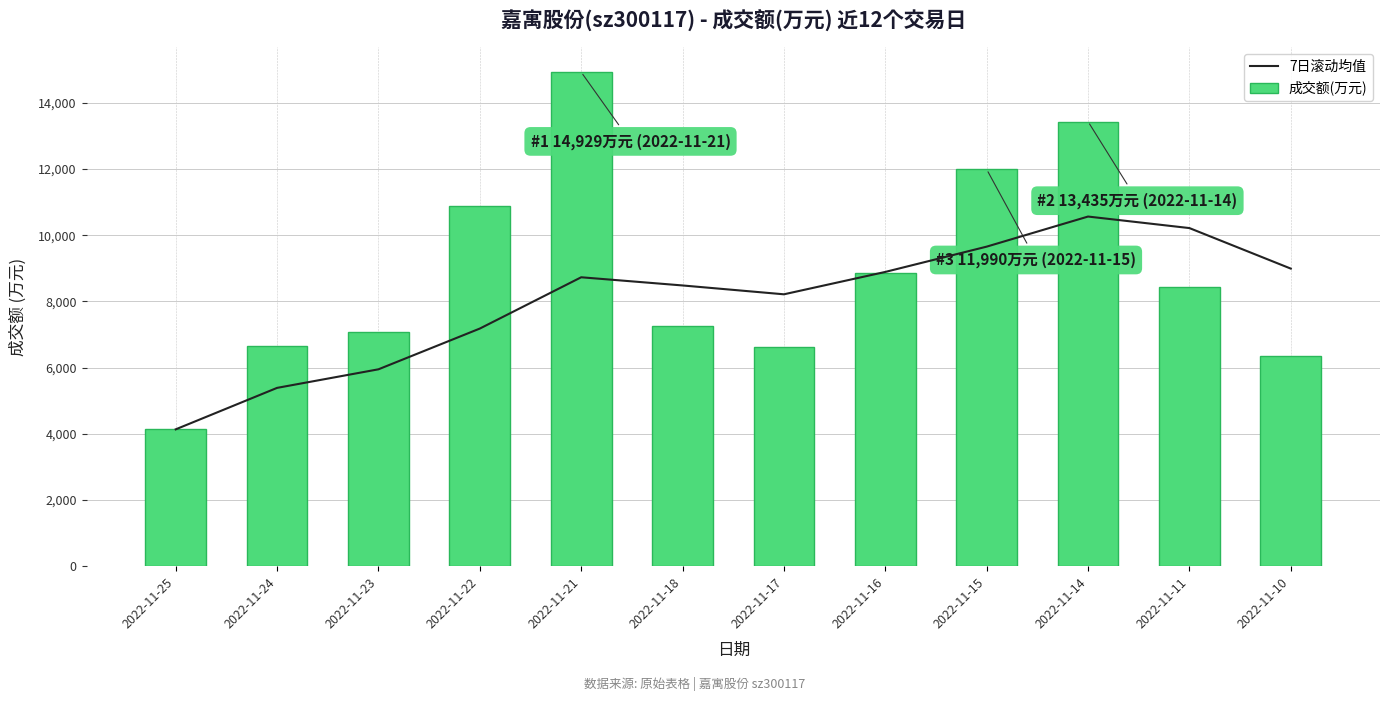

Is the value of 7日滚动均值 at 2022-11-11 greater than the value of 成交额(万元) at 2022-11-21?

No